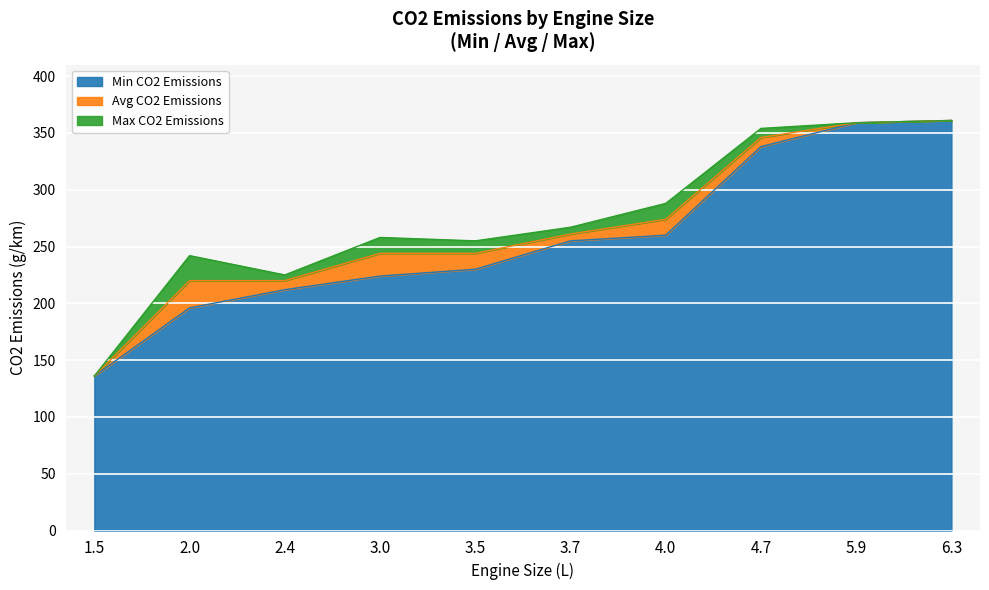

What are all the series names shown in the legend?

Min CO2 Emissions, Avg CO2 Emissions, Max CO2 Emissions